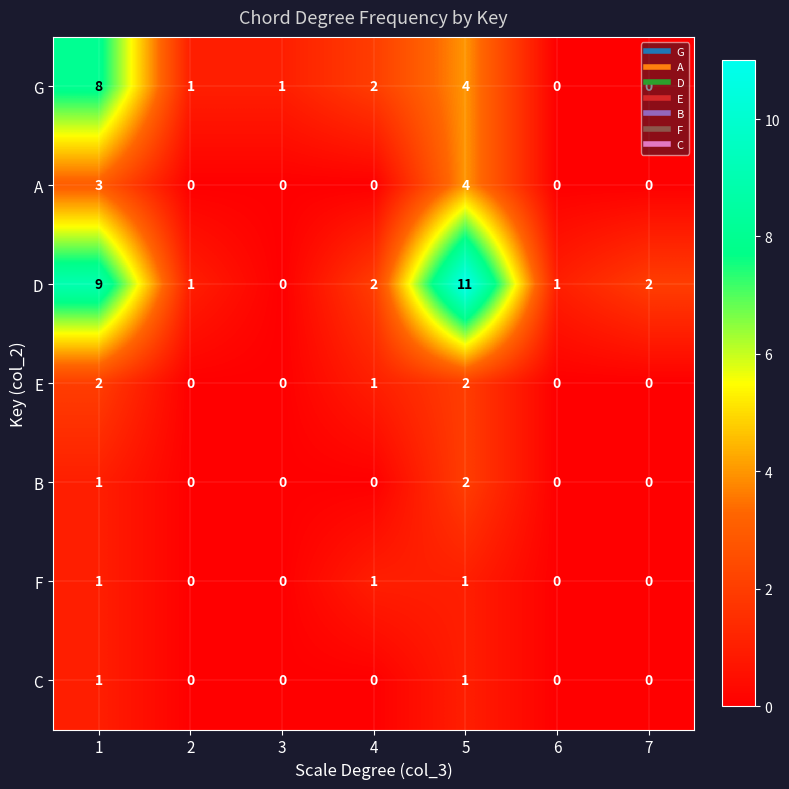

Which series has the largest total across all categories?

D